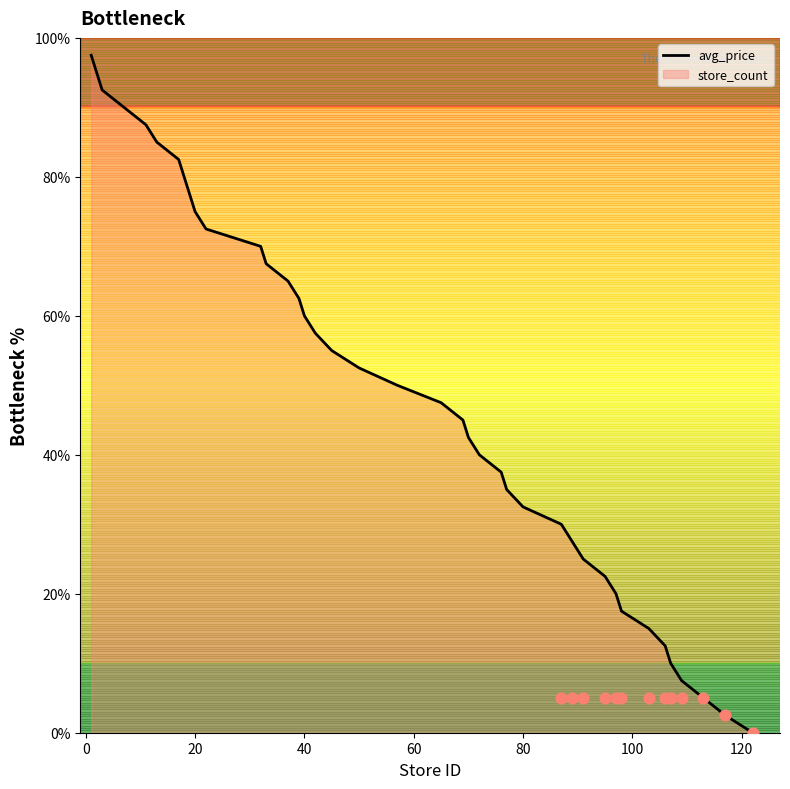

What is the highest value of the avg_price series?

97.5